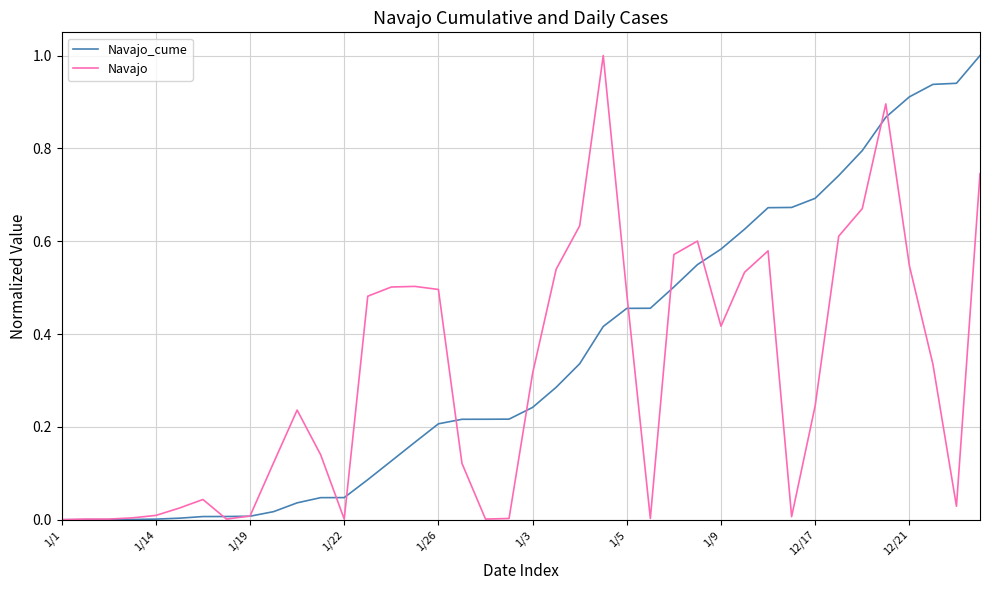

What is the maximum value for Navajo_cume?

1.0